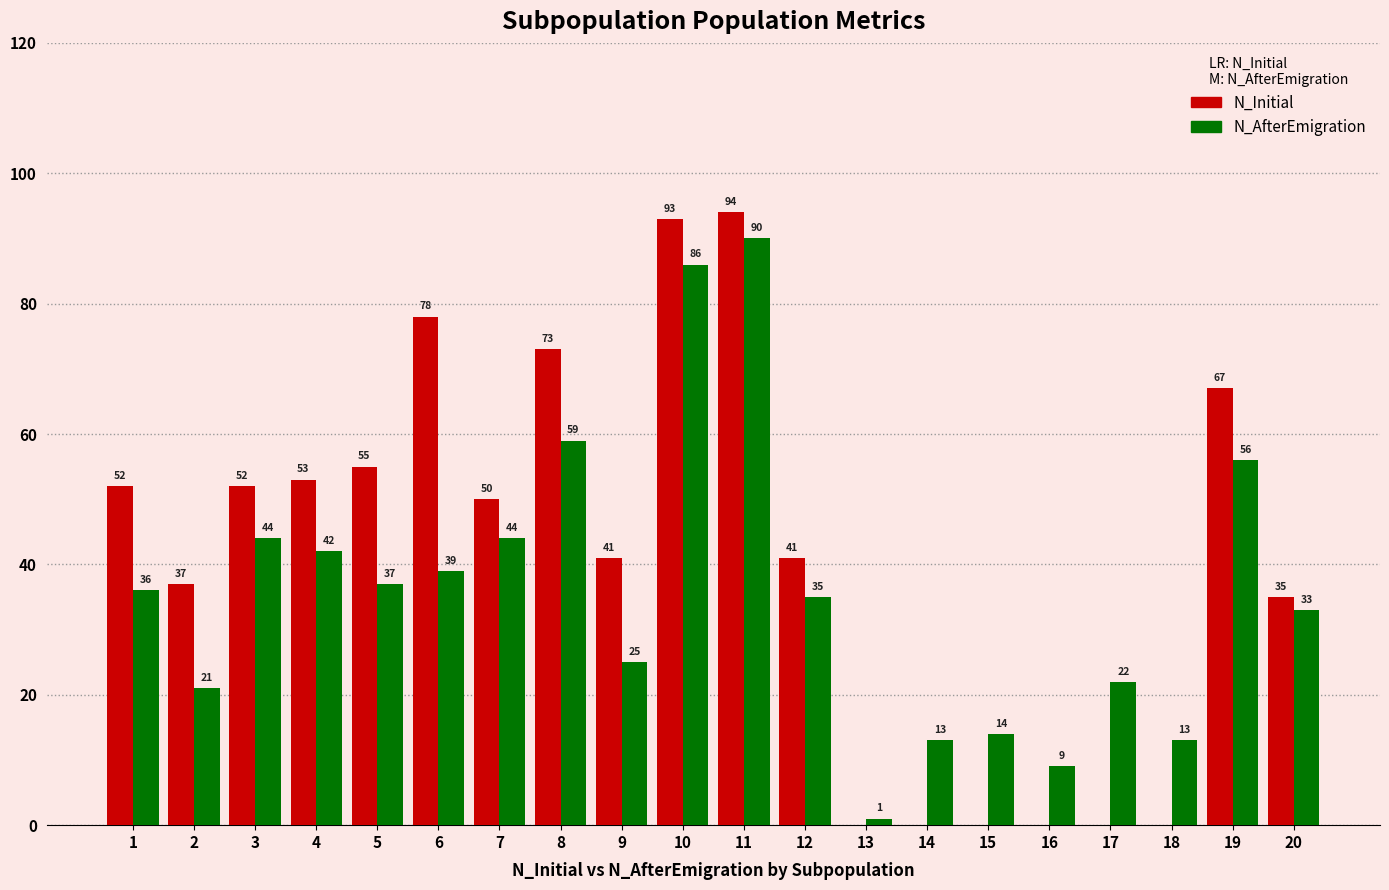

Reading left to right, what are all the values shown in this chart?

N_Initial: 1=52	2=37	3=52	4=53	5=55	6=78	7=50	8=73	9=41	10=93	11=94	12=41	13=0	14=0	15=0	16=0	17=0	18=0	19=67	20=35
N_AfterEmigration: 1=36	2=21	3=44	4=42	5=37	6=39	7=44	8=59	9=25	10=86	11=90	12=35	13=1	14=13	15=14	16=9	17=22	18=13	19=56	20=33